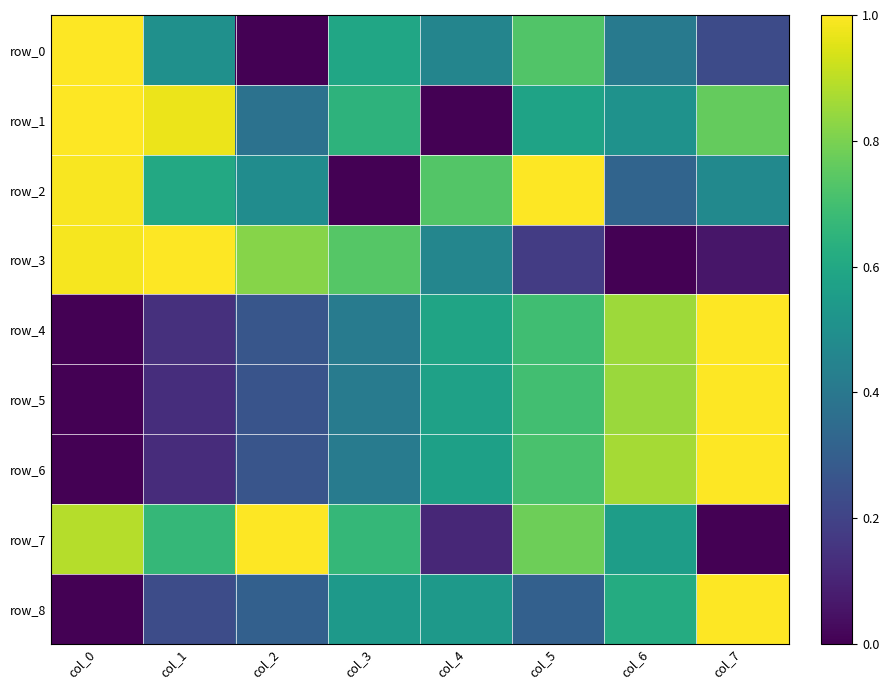

The row_1 series shows 1.0 at col_0. True or false?

True